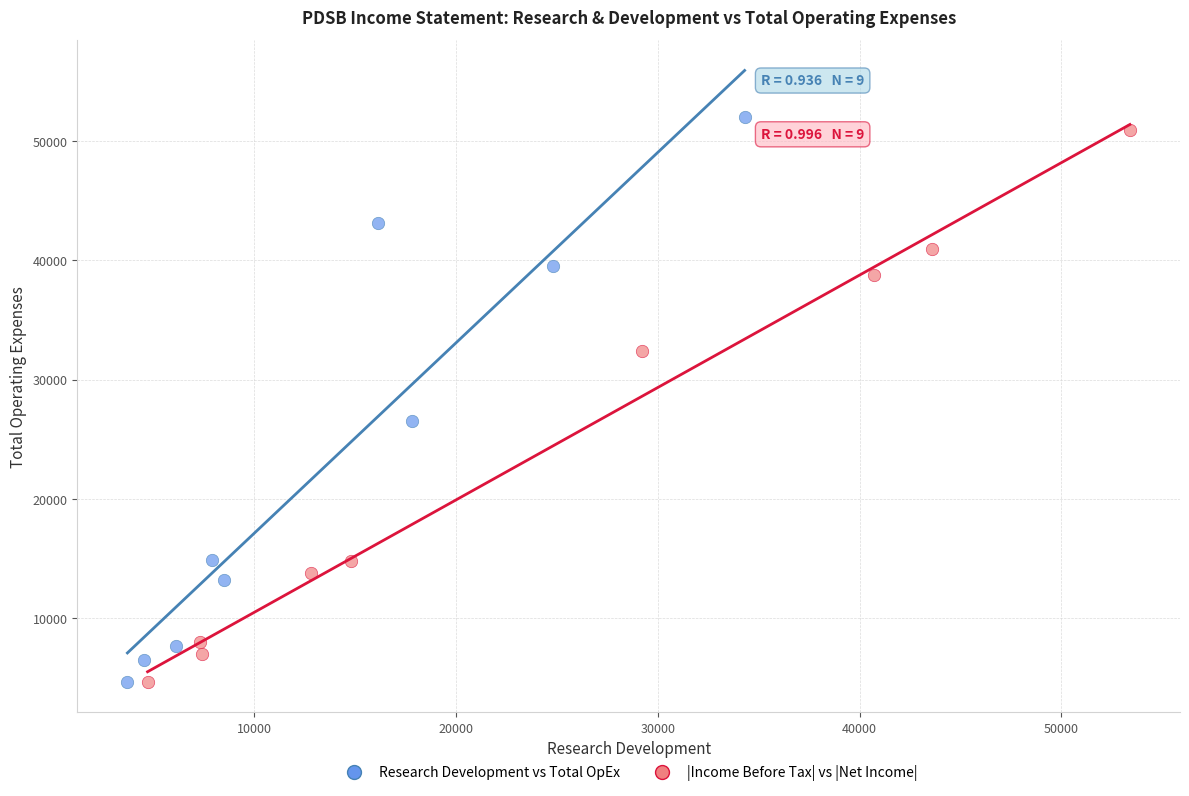

Which series has the largest Y range (max minus min)?

Research Development vs Total OpEx